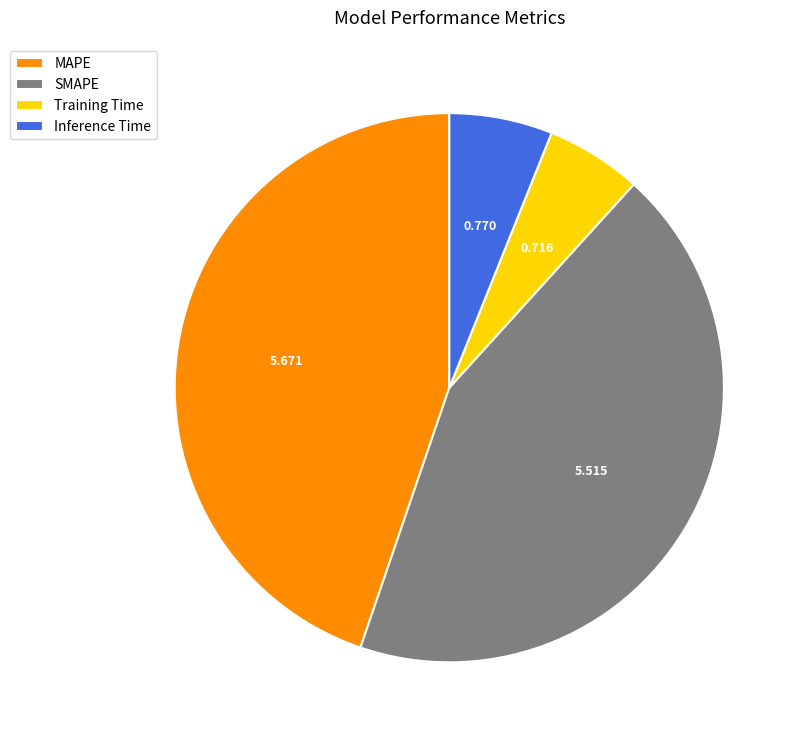

Does any single category account for the majority?

No